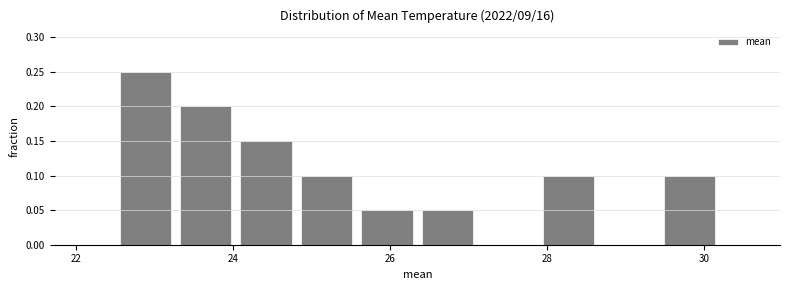

Around what value on the x-axis is the tallest bar? Give the approximate position of its centre, as read against the axis.

22.8